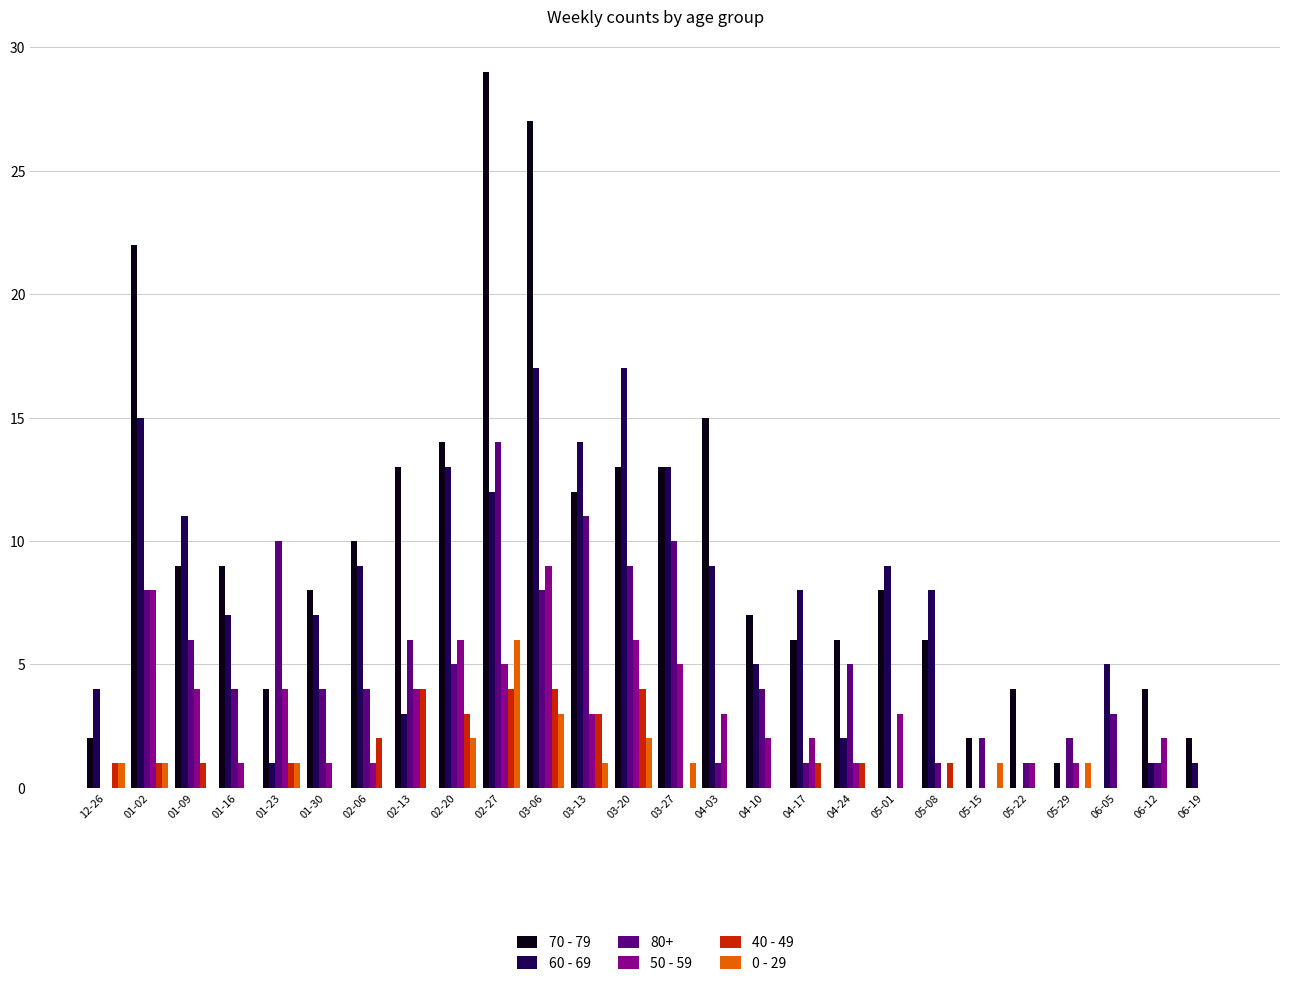

What is the maximum value shown in the chart?

29